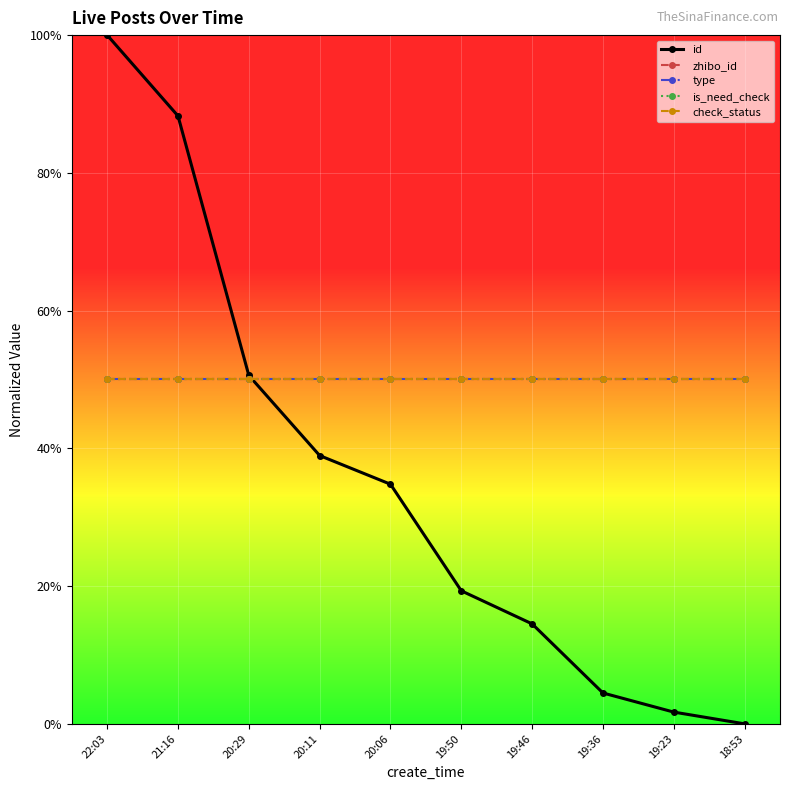

Does the chart display data point markers on the line(s)?

Yes